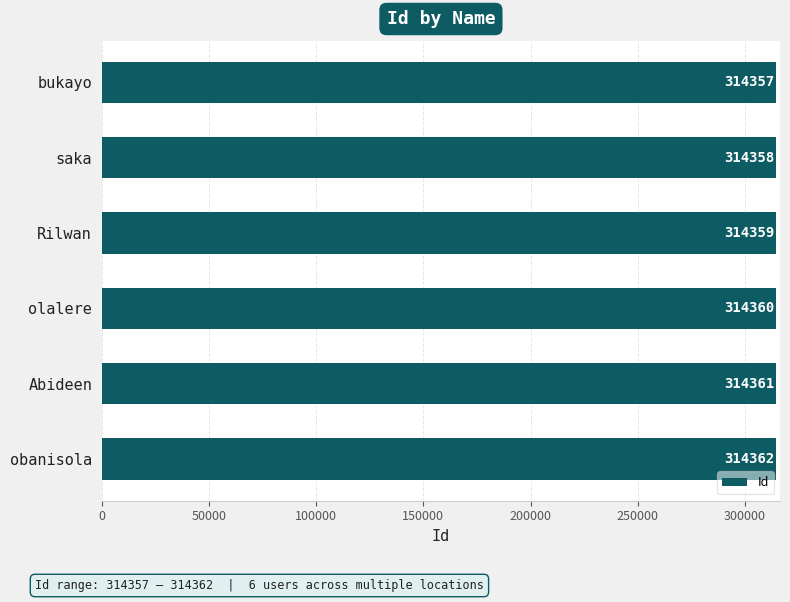

At which label is the value closest to 314359?

Rilwan